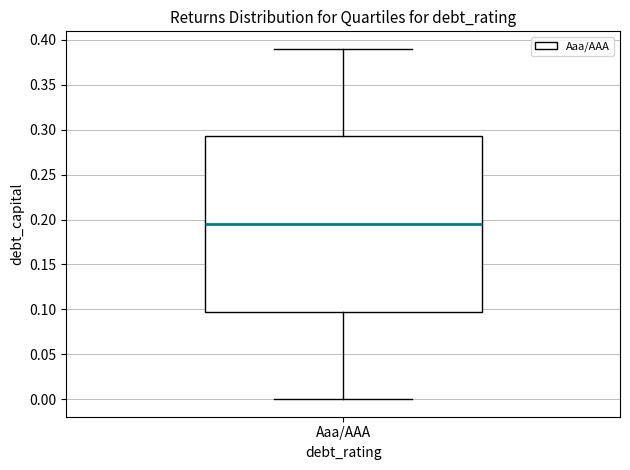

Where is the lower edge of the box for Aaa/AAA on the y-axis? The values are not printed on the chart, so give them approximately, as read against the axis.

0.100